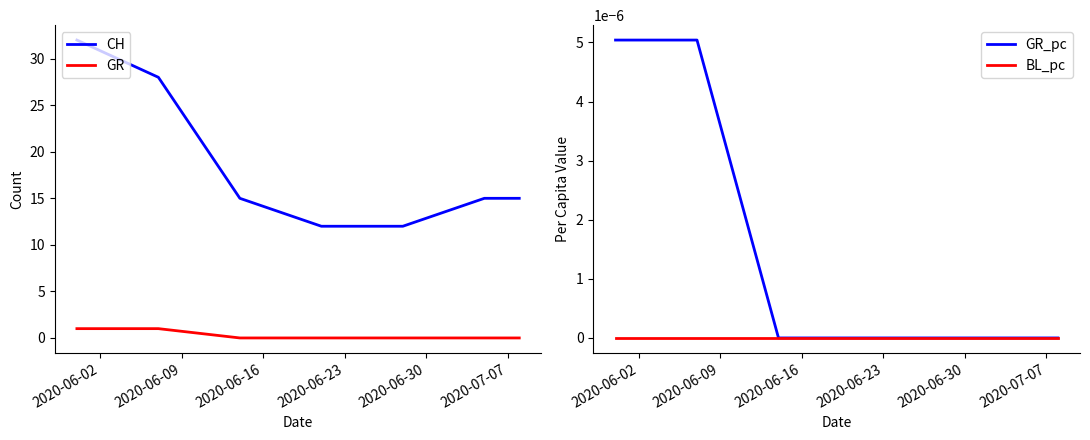

What is the greatest value displayed?

32.0